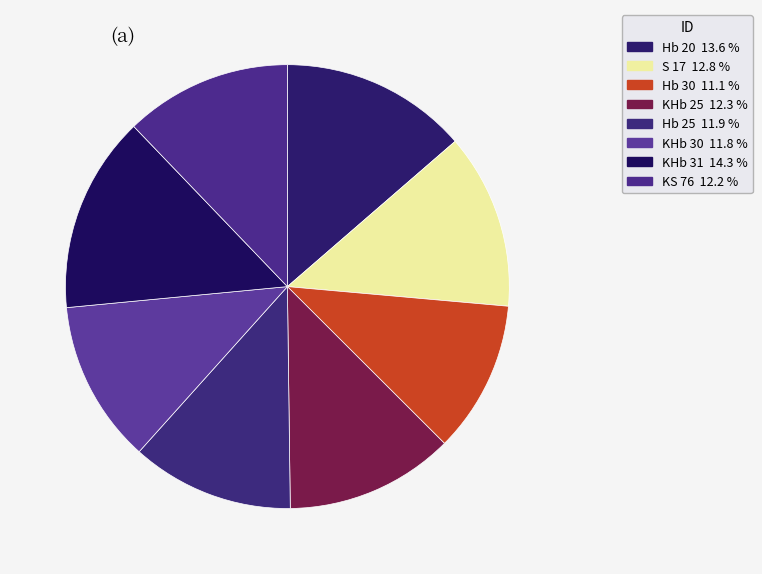

To the nearest percent, what percentage of the pie is KHb 31?

14%